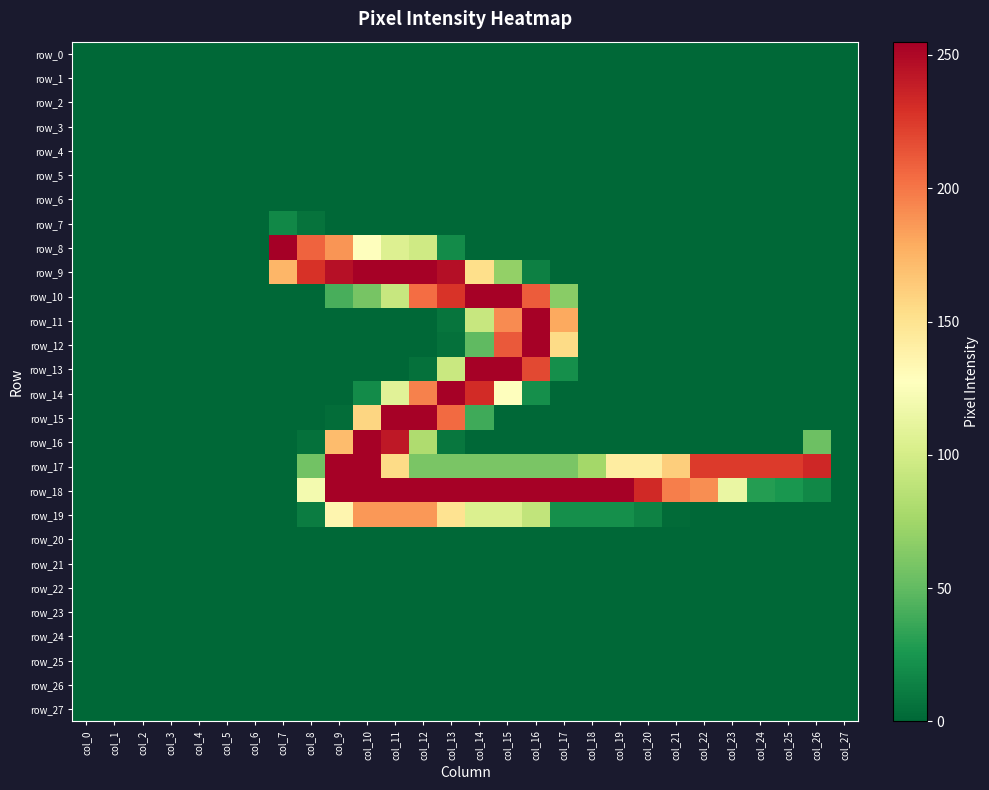

Which label corresponds to the smallest value in the chart?

col_0